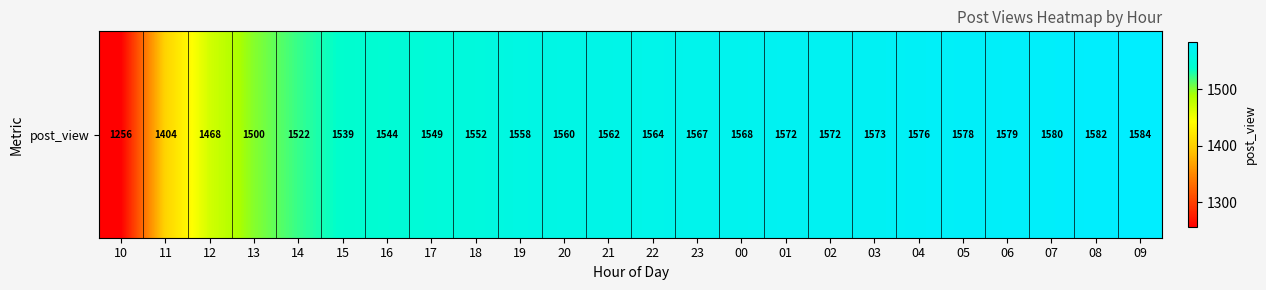

What is the greatest value displayed?

1584